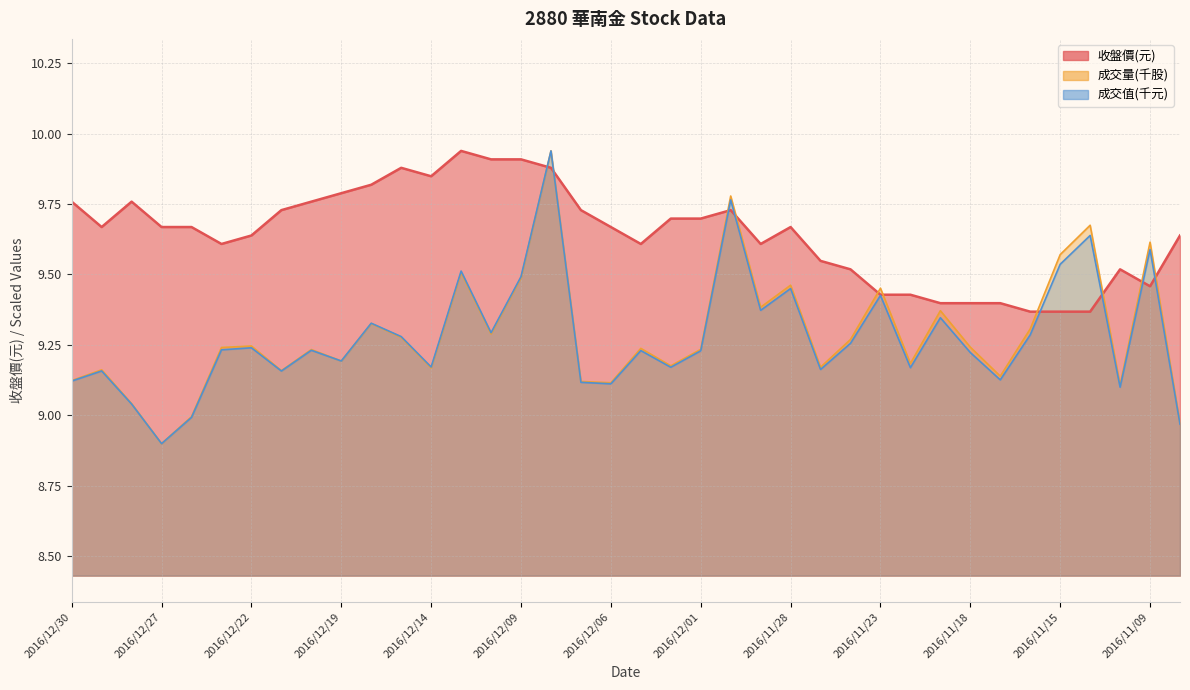

The value of 成交值(千元) at 2016/12/13 is 9.5. True or false?

True